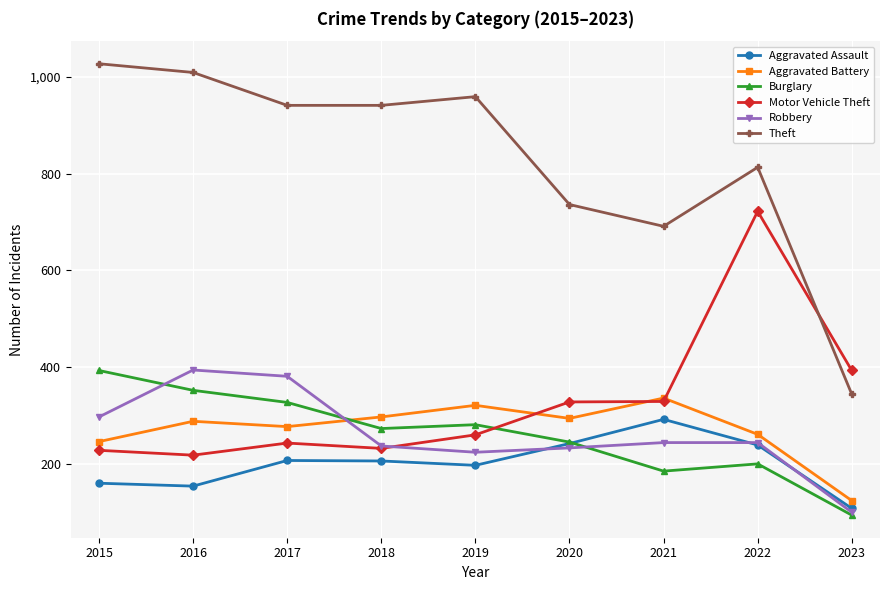

What is the difference between the second highest and minimum values in the Theft series?

665